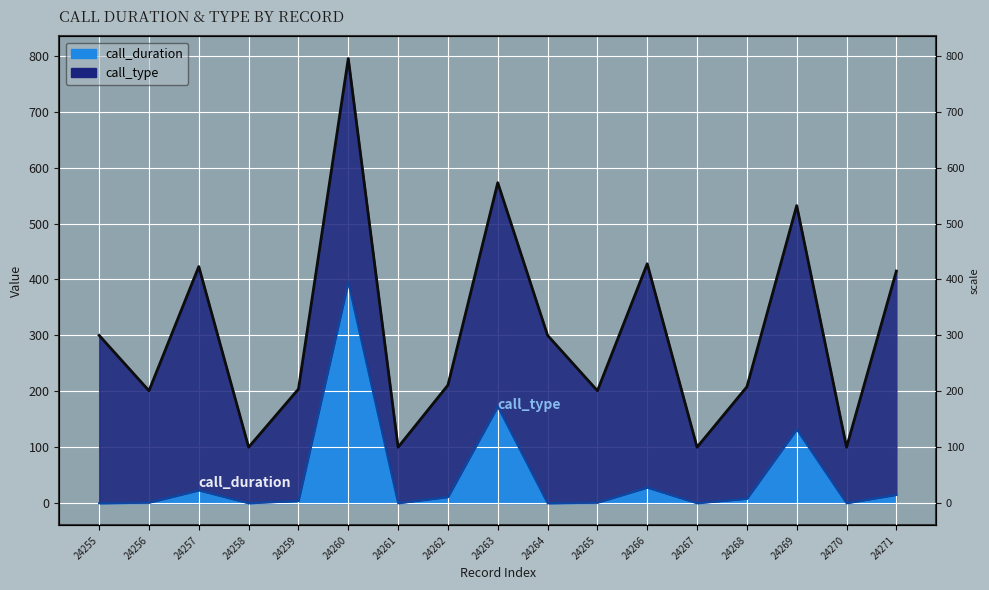

How many lines are shown in the chart?

1